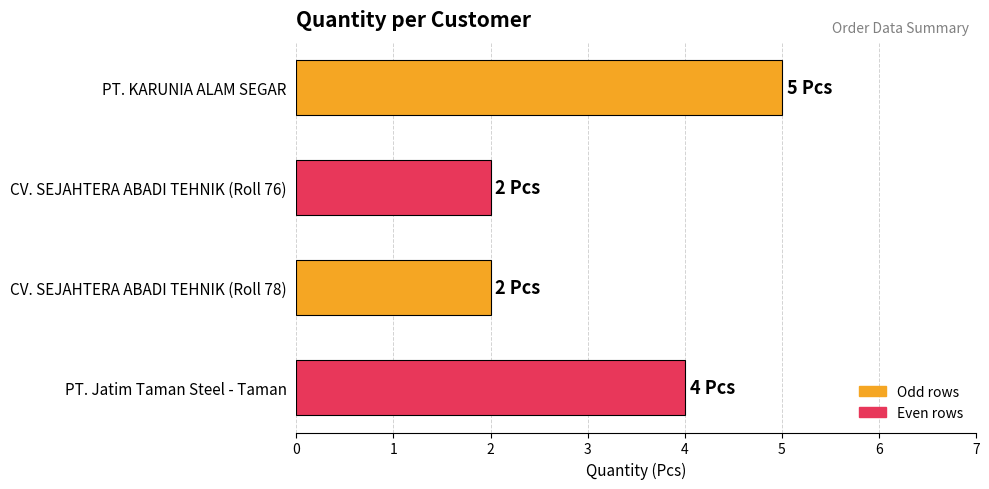

Reading bottom to top, list all the values displayed in this chart.

4	2	2	5